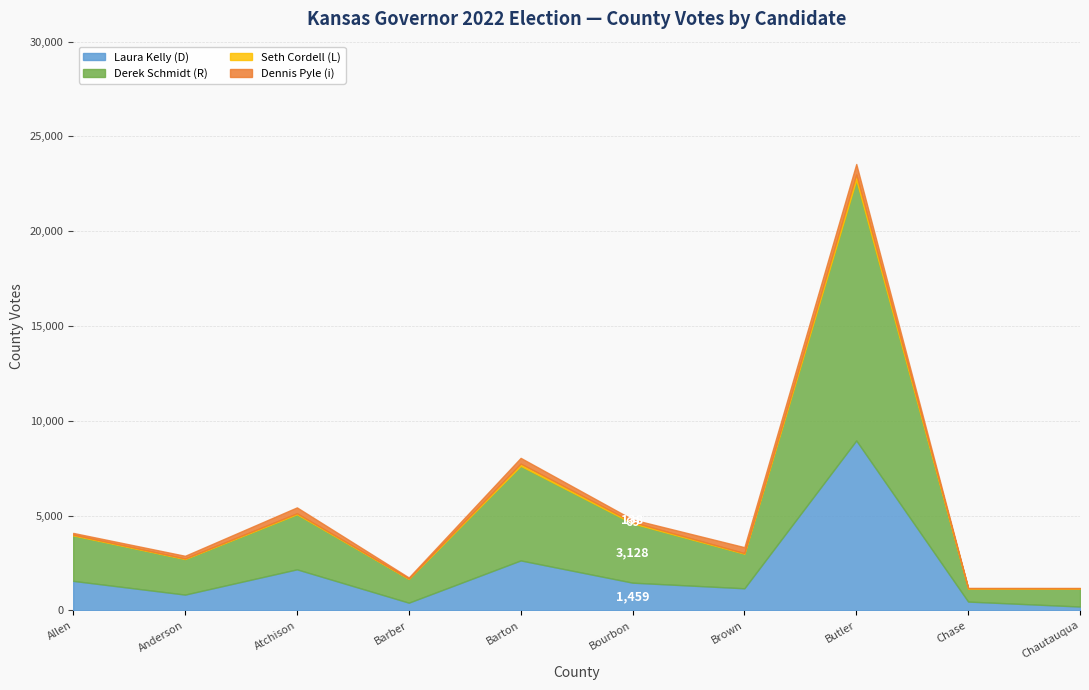

What is the difference between the Dennis Pyle (i) values at Bourbon and Atchison?

173